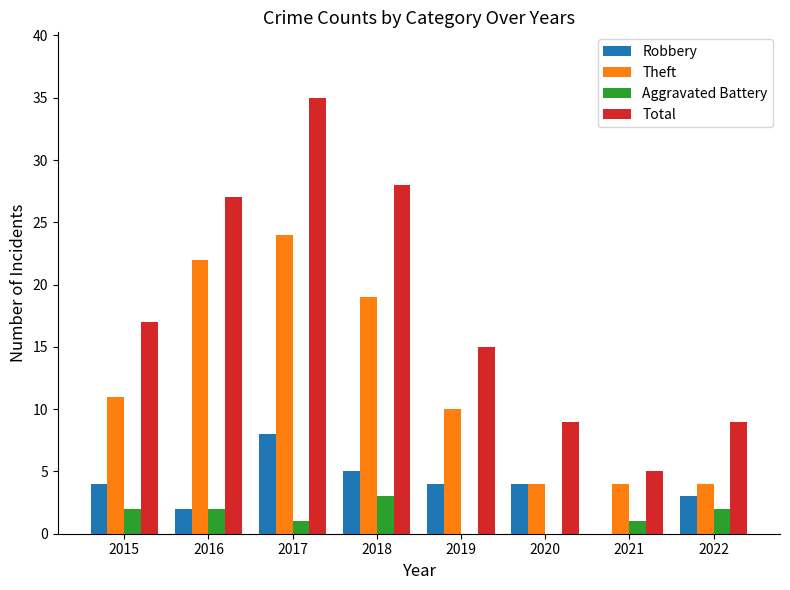

What is the total value across all series at 2017?

68